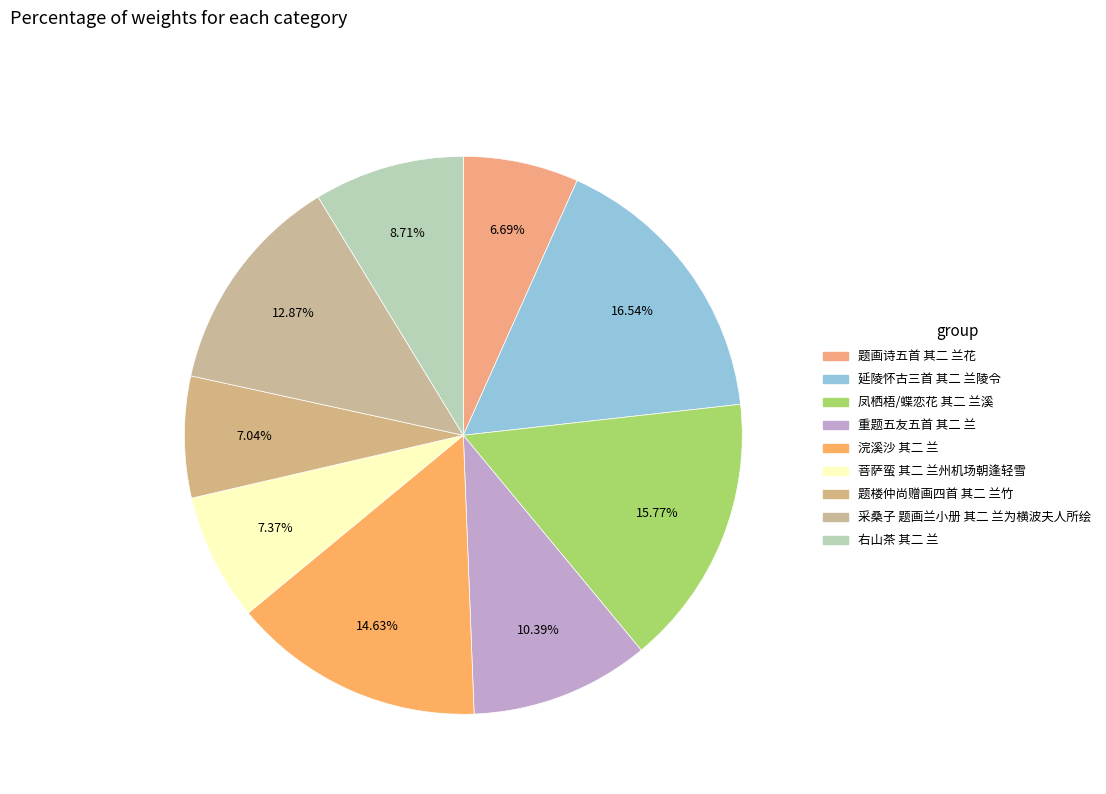

What is the total percentage of 凤栖梧/蝶恋花 其二 兰溪 and 题画诗五首 其二 兰花?

22.5%